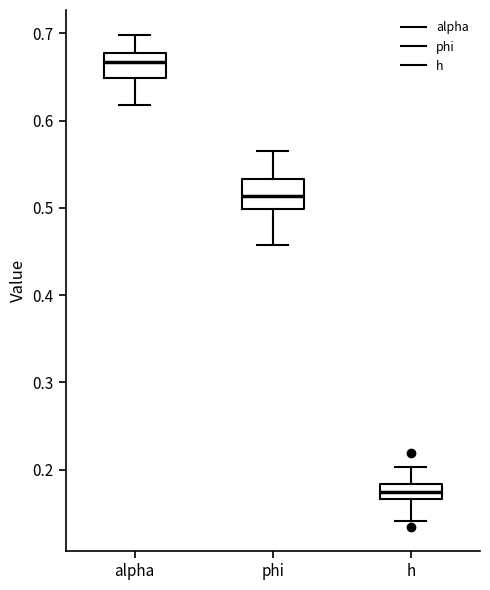

Reading left to right, transcribe this box plot: for each box, give where its median line is, the range the box spans, and where its two whiskers end, as read against the y-axis. The values are not printed on the chart, so give them approximately, as read against the axis.

alpha: median 0.67, box 0.65 to 0.68, whiskers 0.62 to 0.70
phi: median 0.51, box 0.50 to 0.53, whiskers 0.46 to 0.57
h: median 0.17 (inside the box), box 0.17 to 0.18, whiskers 0.14 to 0.20